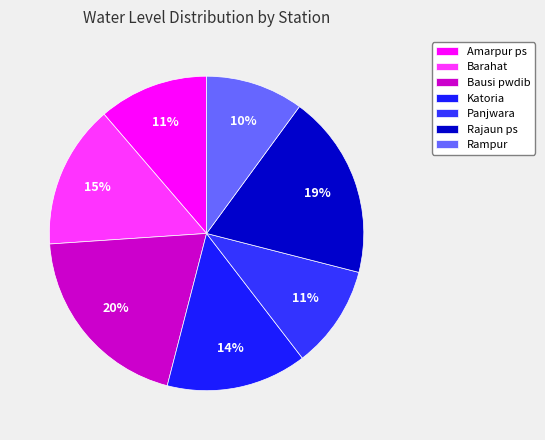

Between Rampur and Barahat, which is larger?

Barahat